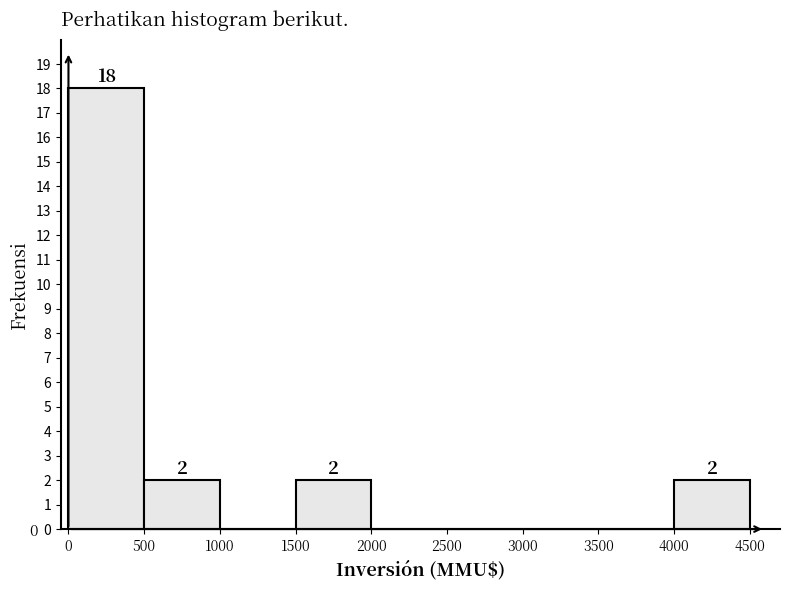

What is the height of the bar covering 1500 to 2000 on the x-axis?

2